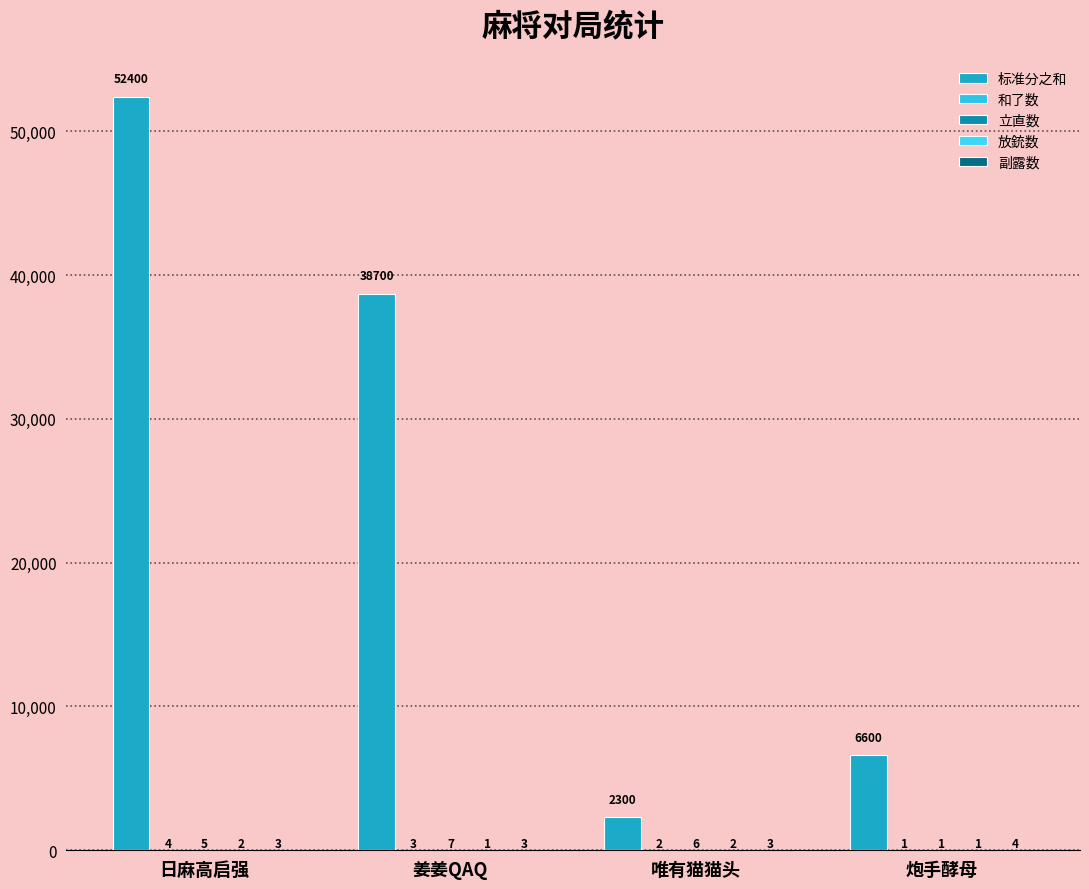

Where is 和了数 nearest to the value 2?

唯有猫猫头